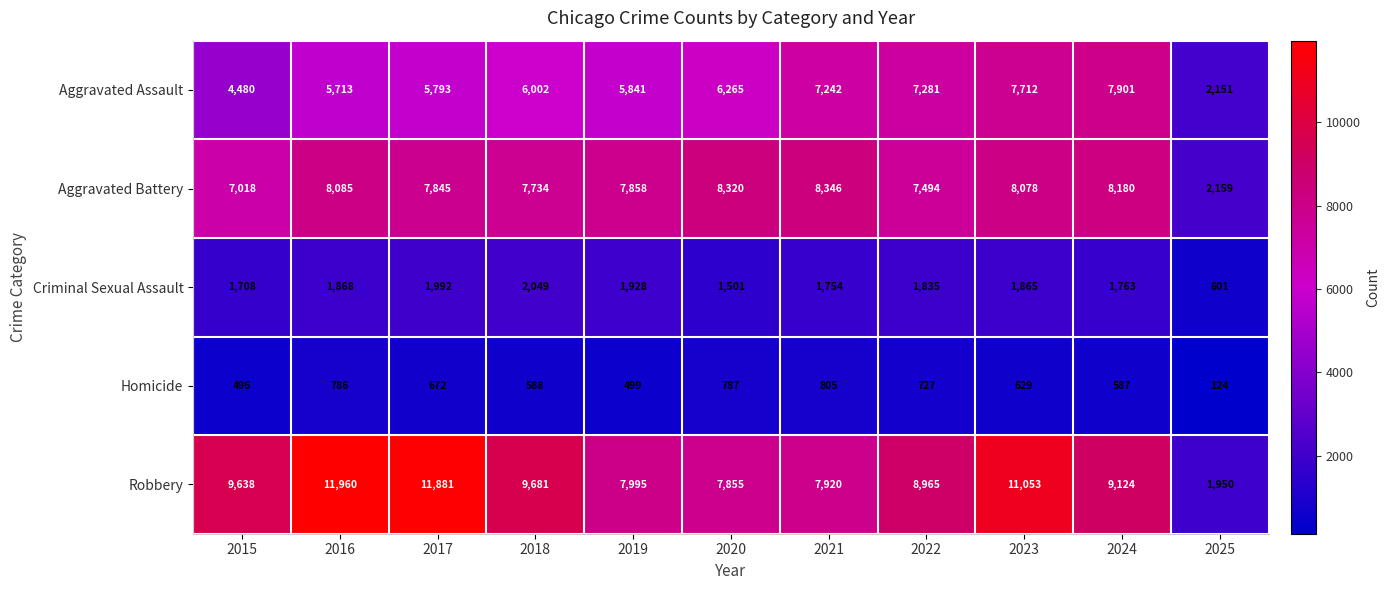

At 2022, list the series in order from smallest to largest.

Homicide, Criminal Sexual Assault, Aggravated Assault, Aggravated Battery, Robbery